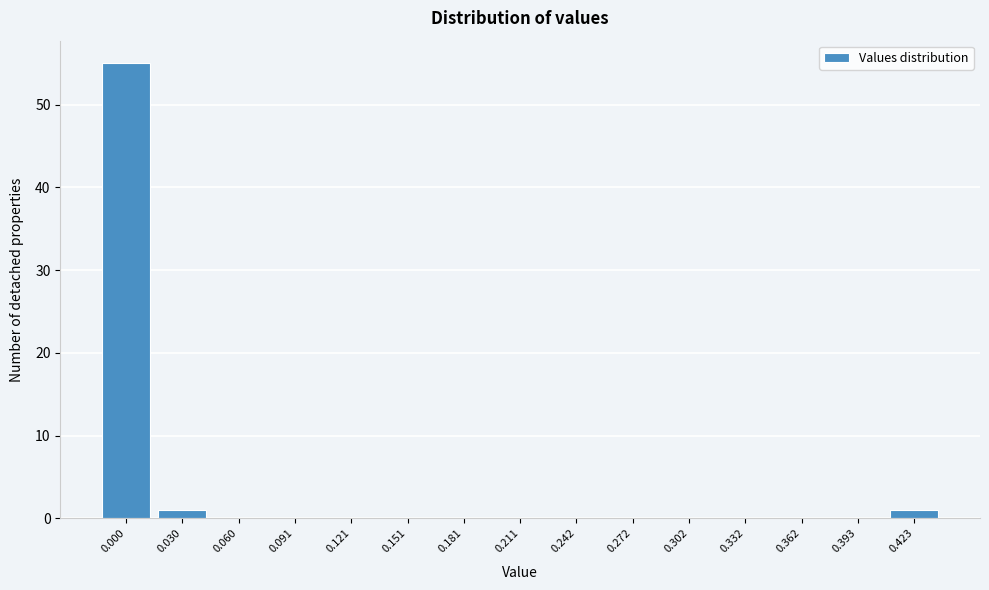

Reading right to left, what are all the values shown in this chart?

0.423=1	0.393=0	0.362=0	0.332=0	0.302=0	0.272=0	0.242=0	0.211=0	0.181=0	0.151=0	0.121=0	0.091=0	0.060=0	0.030=1	0.000=55